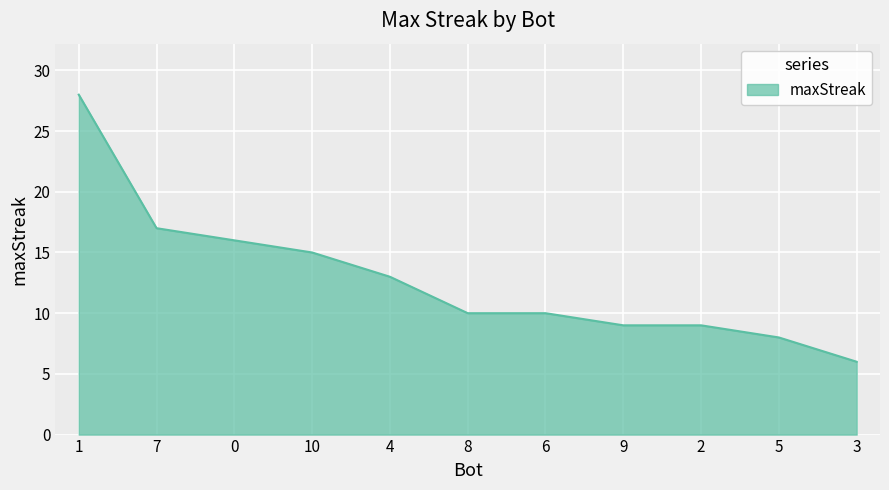

True or false: the data shows 22 at 10.

False